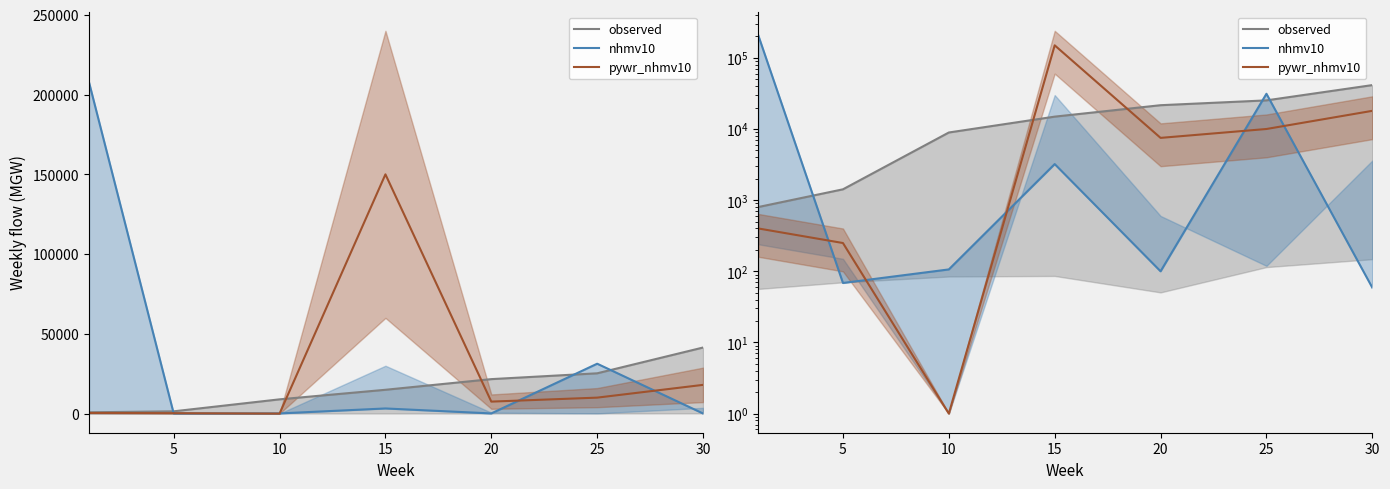

How many values in the observed series exceed 14920?

3